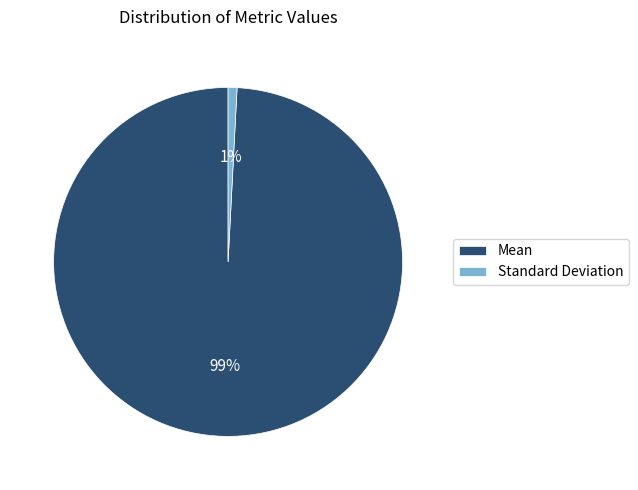

To the nearest percent, what portion does Mean represent?

99%